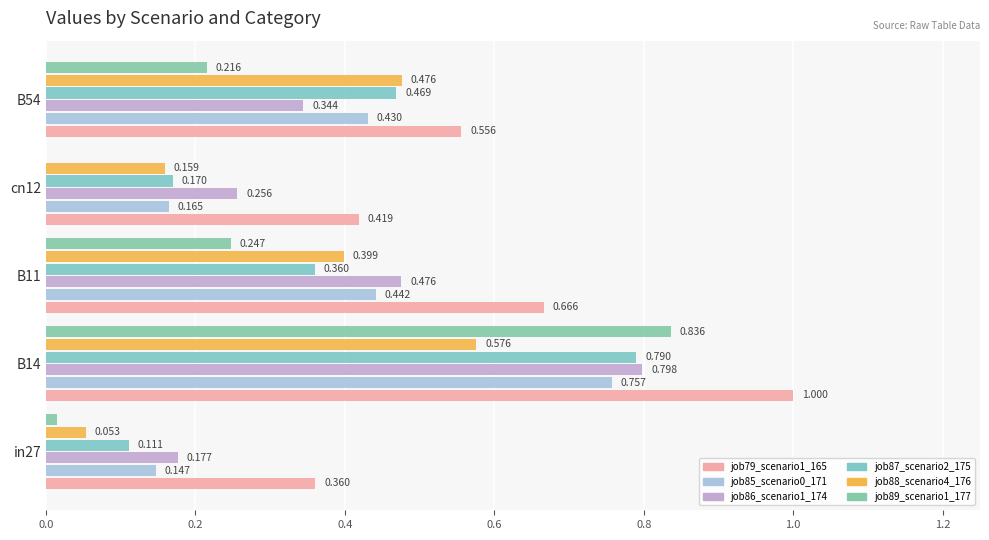

Reading left to right, what are all the values shown in this chart?

job79_scenario1_165: 0.4	1.0	0.7	0.4	0.6
job85_scenario0_171: 0.1	0.8	0.4	0.2	0.4
job86_scenario1_174: 0.2	0.8	0.5	0.3	0.3
job87_scenario2_175: 0.1	0.8	0.4	0.2	0.5
job88_scenario4_176: 0.1	0.6	0.4	0.2	0.5
job89_scenario1_177: 0.0	0.8	0.2	0.0	0.2